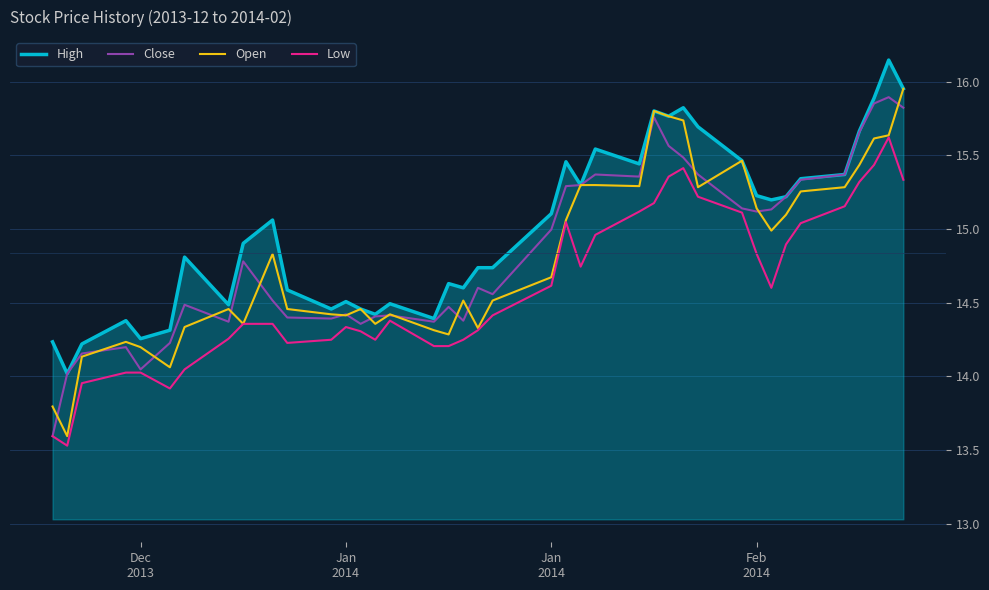

What is the minimum value for Low?

13.5